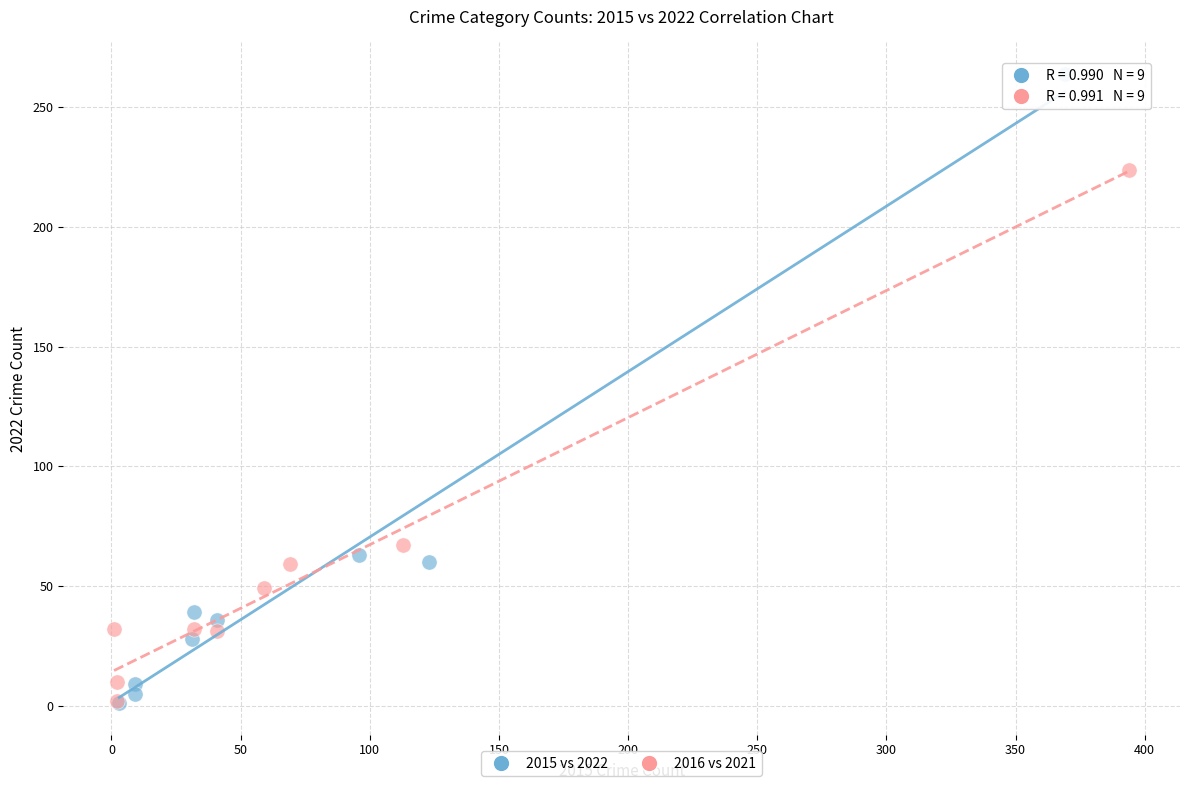

Which series reaches the maximum Y coordinate?

2015 vs 2022